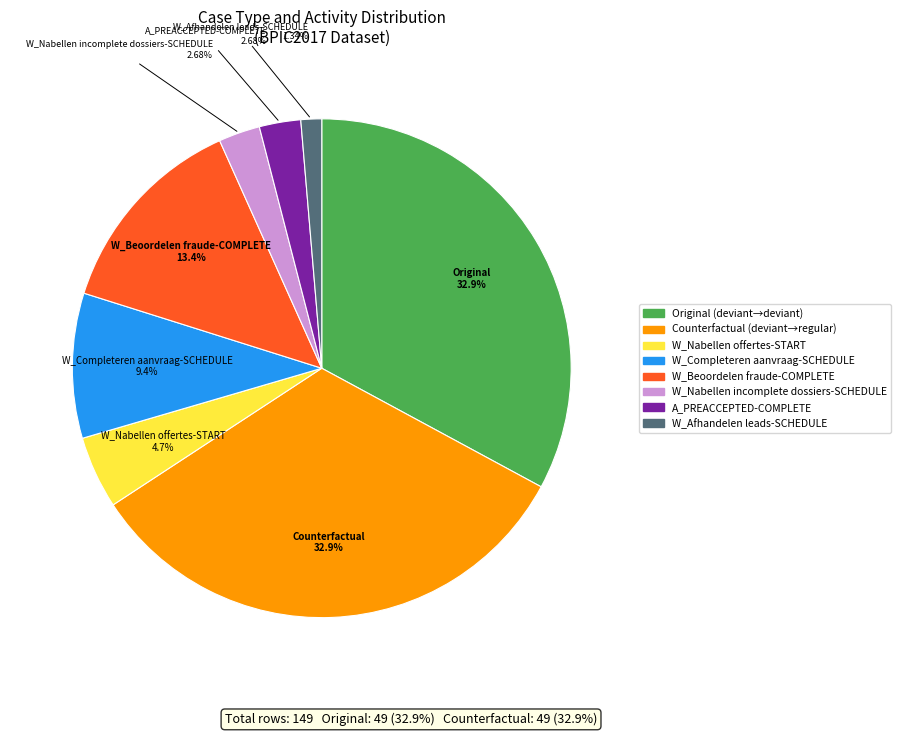

Is there a majority slice in this chart?

No